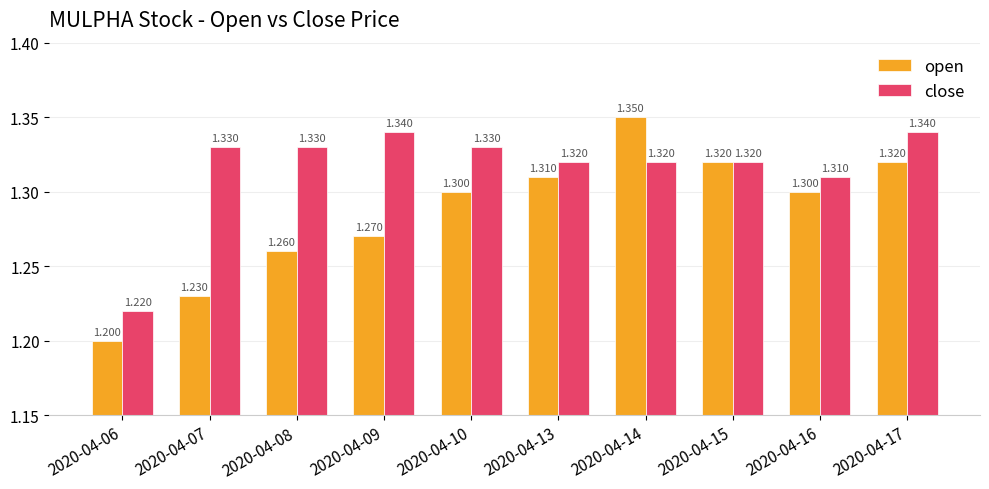

List the series in order of their peak value, lowest first.

close, open